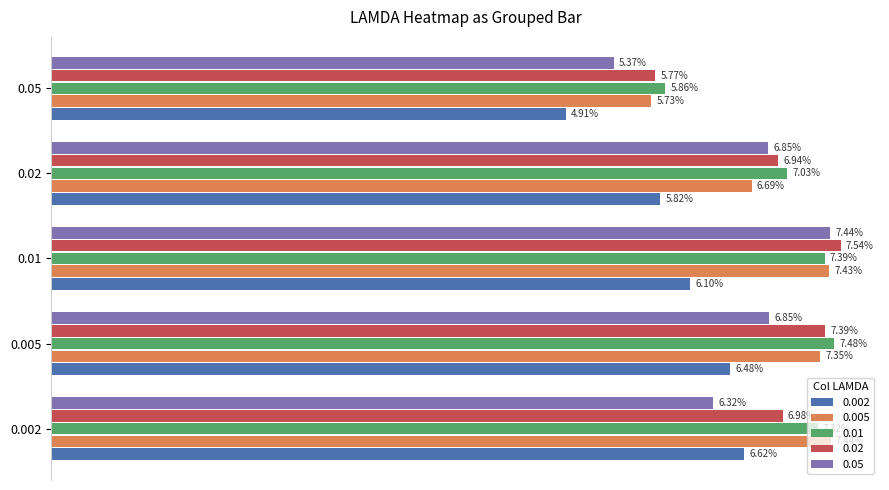

What are all the series names shown in the legend?

0.002, 0.005, 0.01, 0.02, 0.05